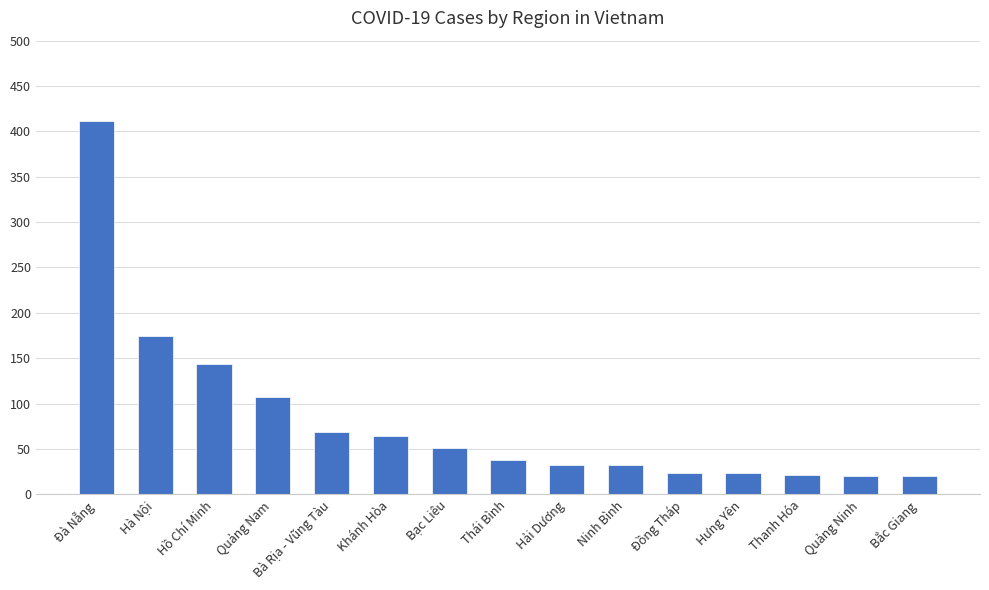

At which label does the data first exceed 38?

Đà Nẵng